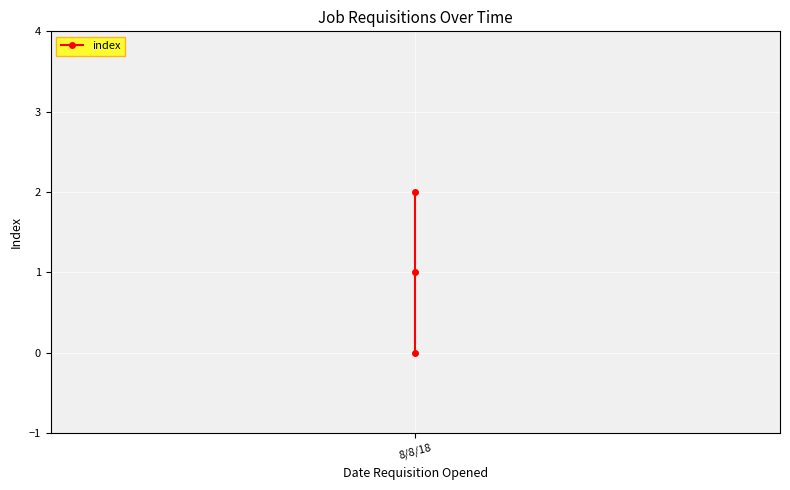

What position from the left is 8/8/18?

1